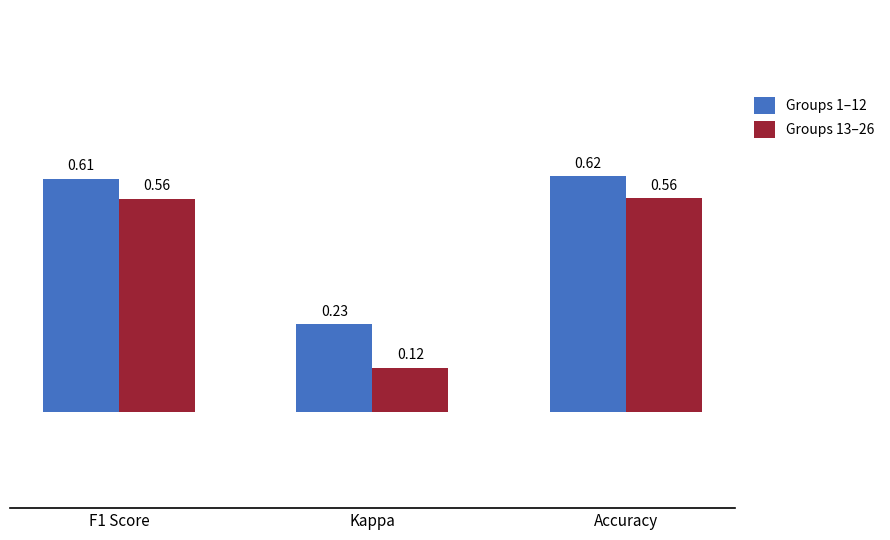

What position from the left is Accuracy?

3